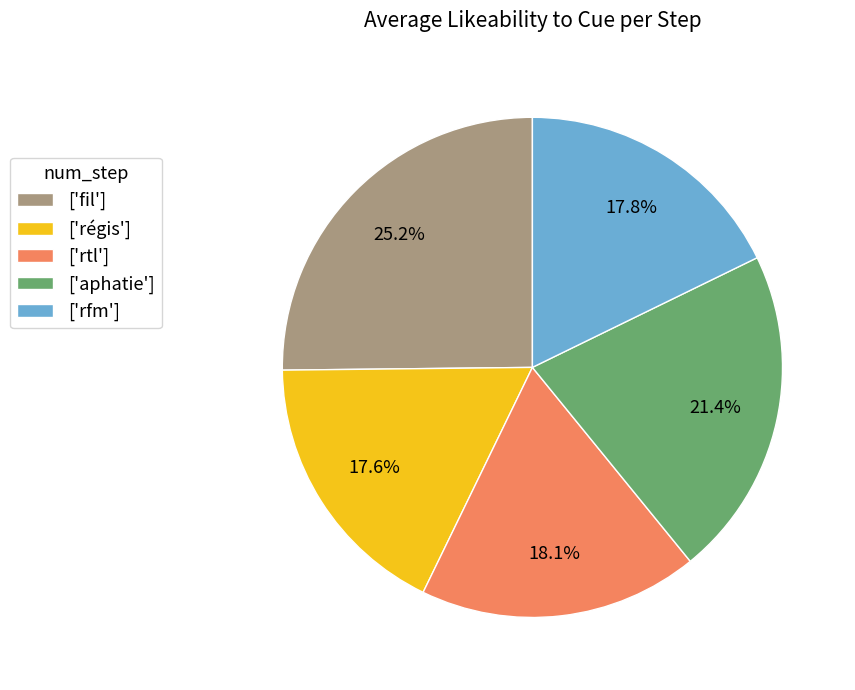

Is there a majority slice in this chart?

No